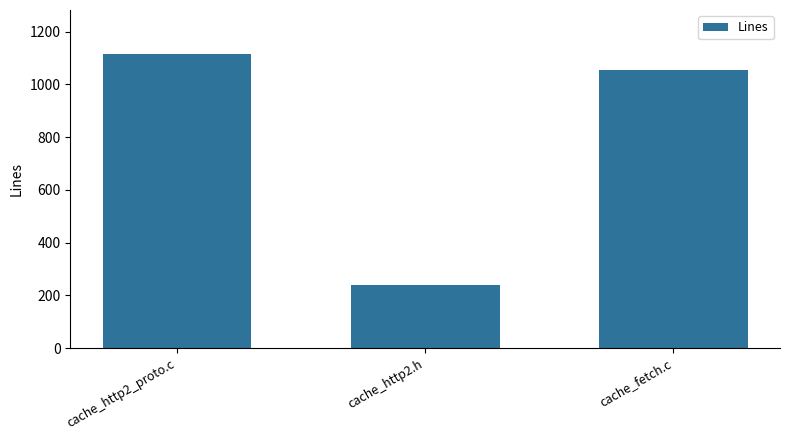

What is the greatest value displayed?

1115